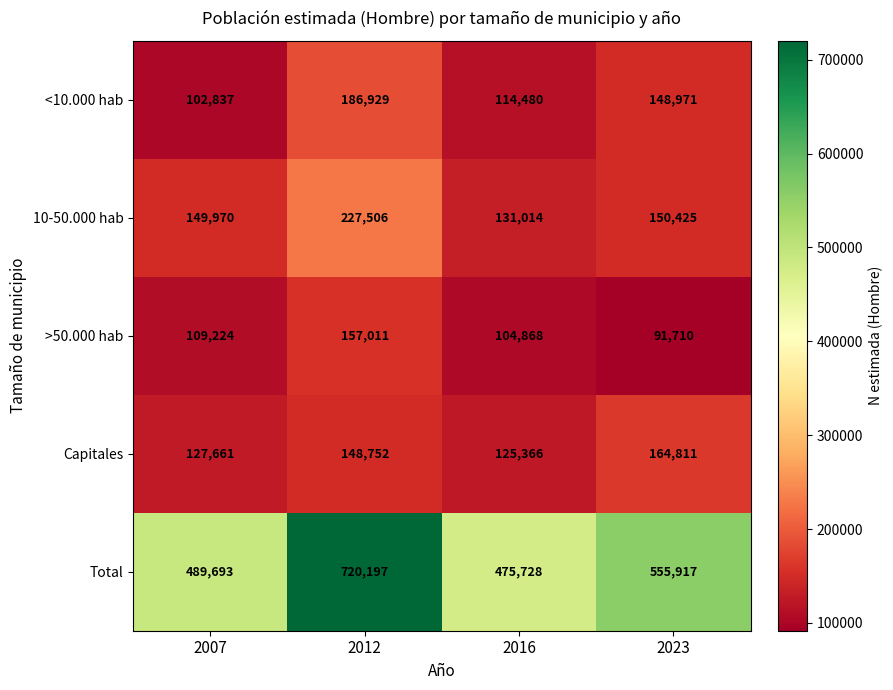

What is the total value across all series at 2012?

1440395